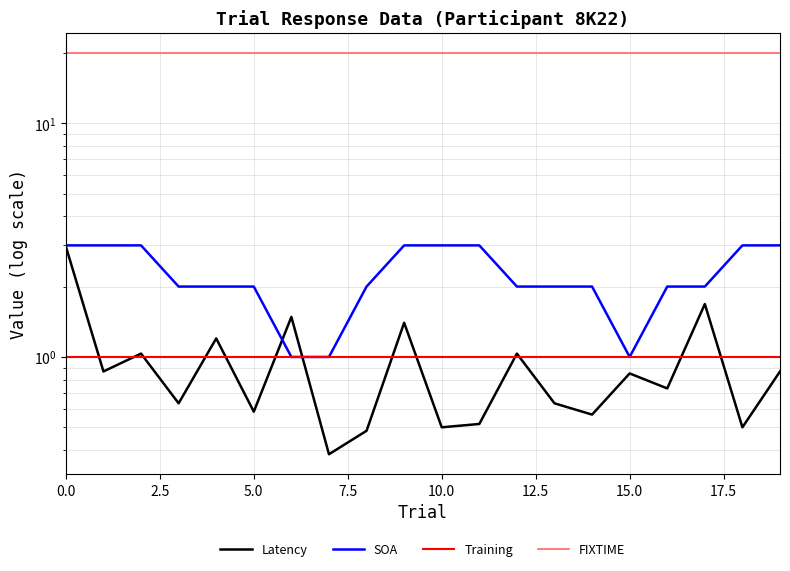

What is the spread (max minus min) of values at 0.0?

19.0